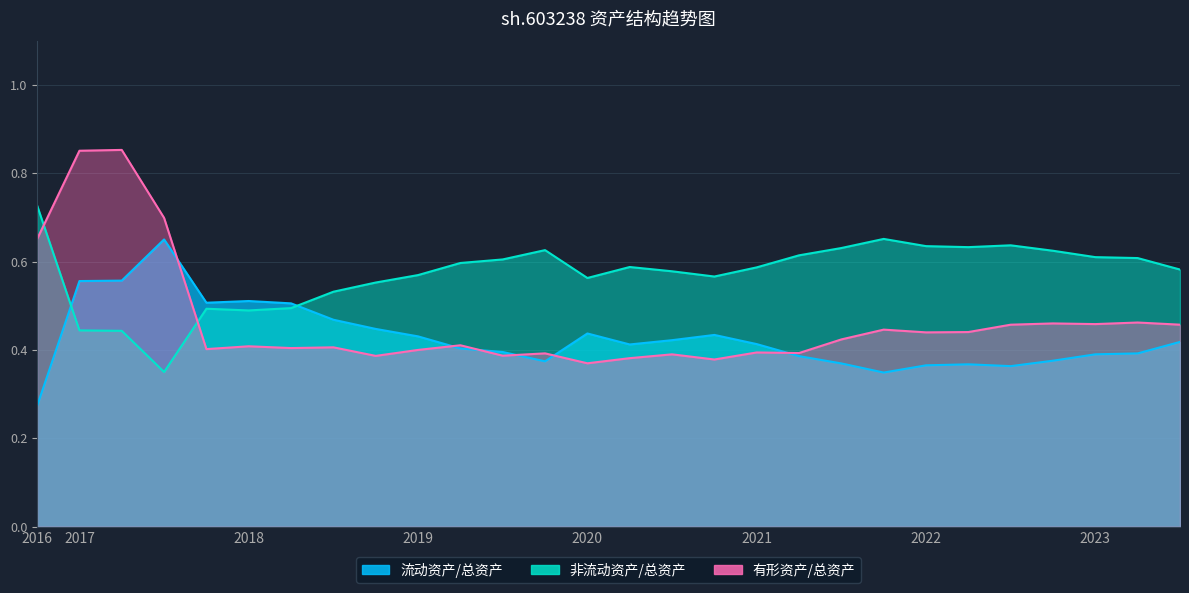

At which label is 有形资产/总资产 closest to 0?

2020-03-31